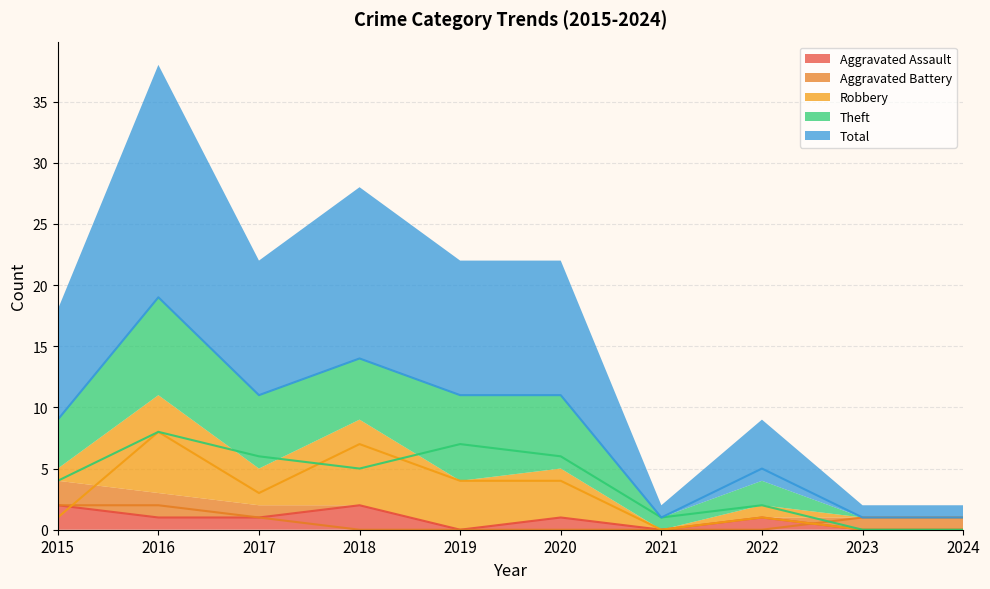

What is the total value across all series at 2019?

22